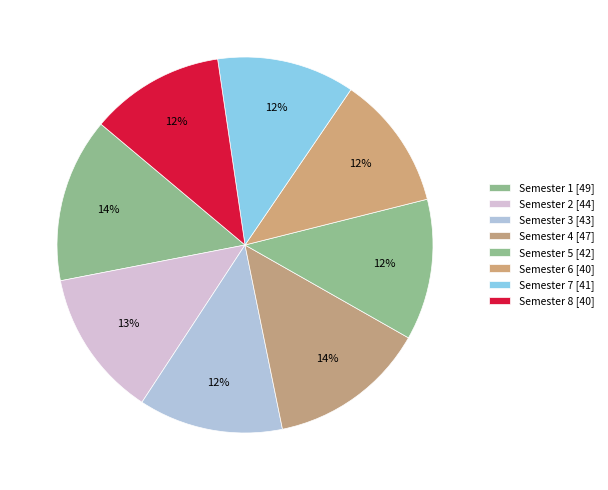

Rank the categories by value from highest to lowest.

Semester 1, Semester 4, Semester 2, Semester 3, Semester 5, Semester 7, Semester 6, Semester 8